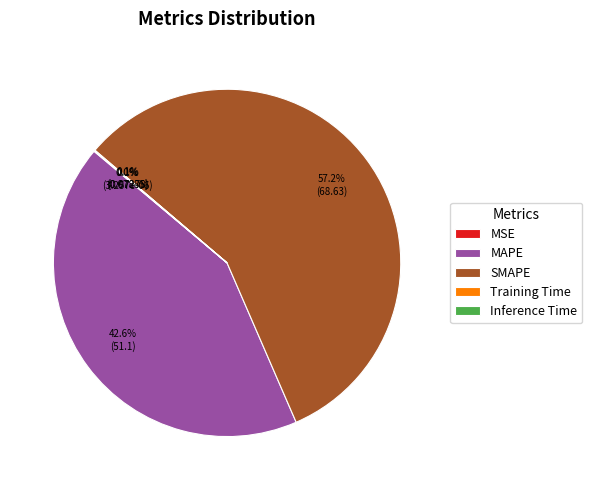

How much of the chart is everything except SMAPE?

42.8%